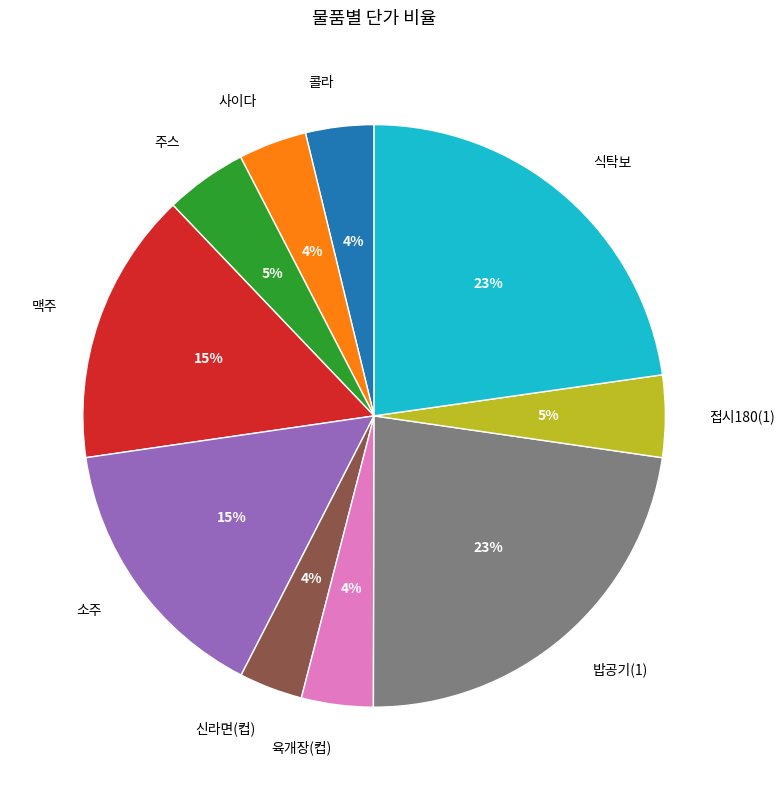

To the nearest percent, what portion does 신라면(컵) represent?

4%